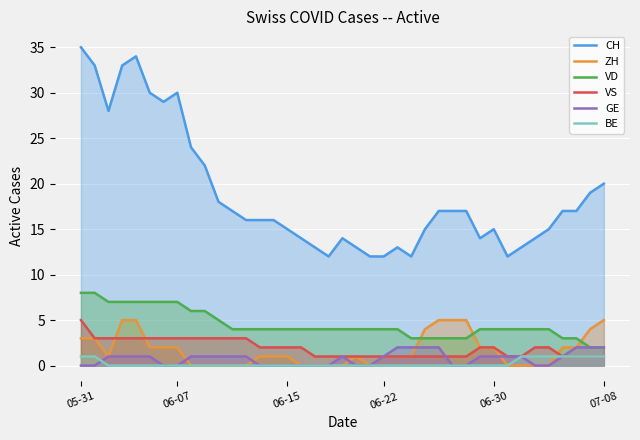

Which series has the largest range (max minus min)?

CH